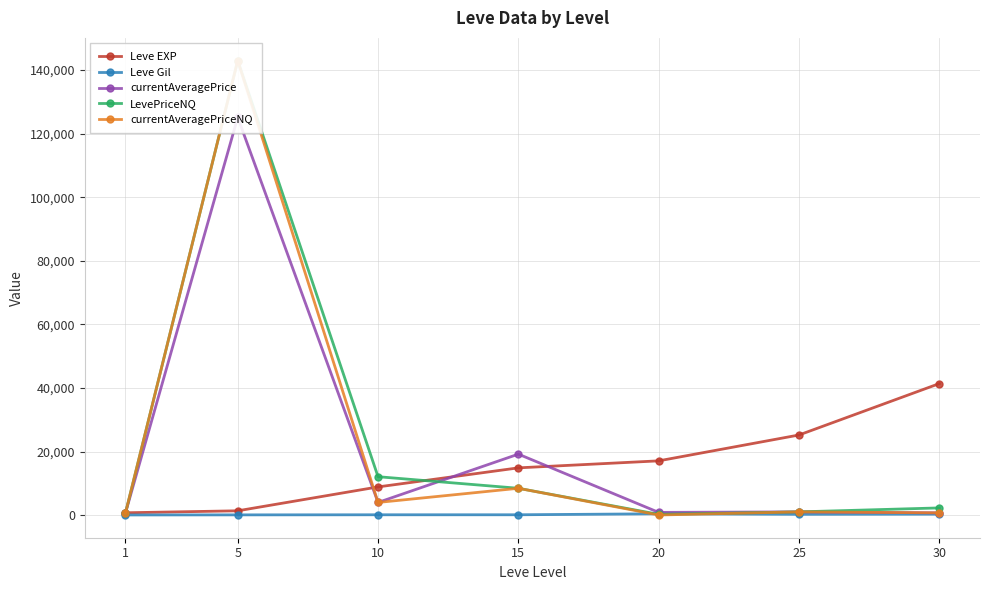

Reading left to right, list all the values displayed in this chart.

Leve EXP: 800.0	1420.0	8930.0	14920.0	17120.0	25250.0	41410.0
Leve Gil: 113.0	140.0	169.0	172.0	485.0	326.0	372.0
currentAveragePrice: 700.0	125091.5	4046.4	19230.2	923.1	1083.7	776.0
LevePriceNQ: 700.0	142933.1	12139.1	8500.0	300.0	1083.7	2328.0
currentAveragePriceNQ: 700.0	142933.1	4046.4	8500.0	100.0	1083.7	776.0